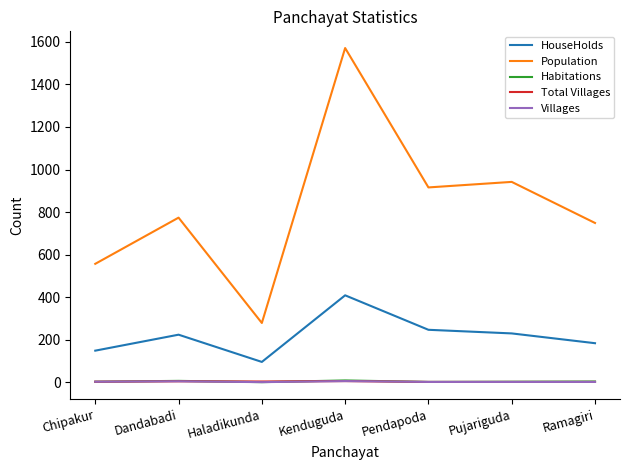

What is the total value across all series at Pendapoda?

1169